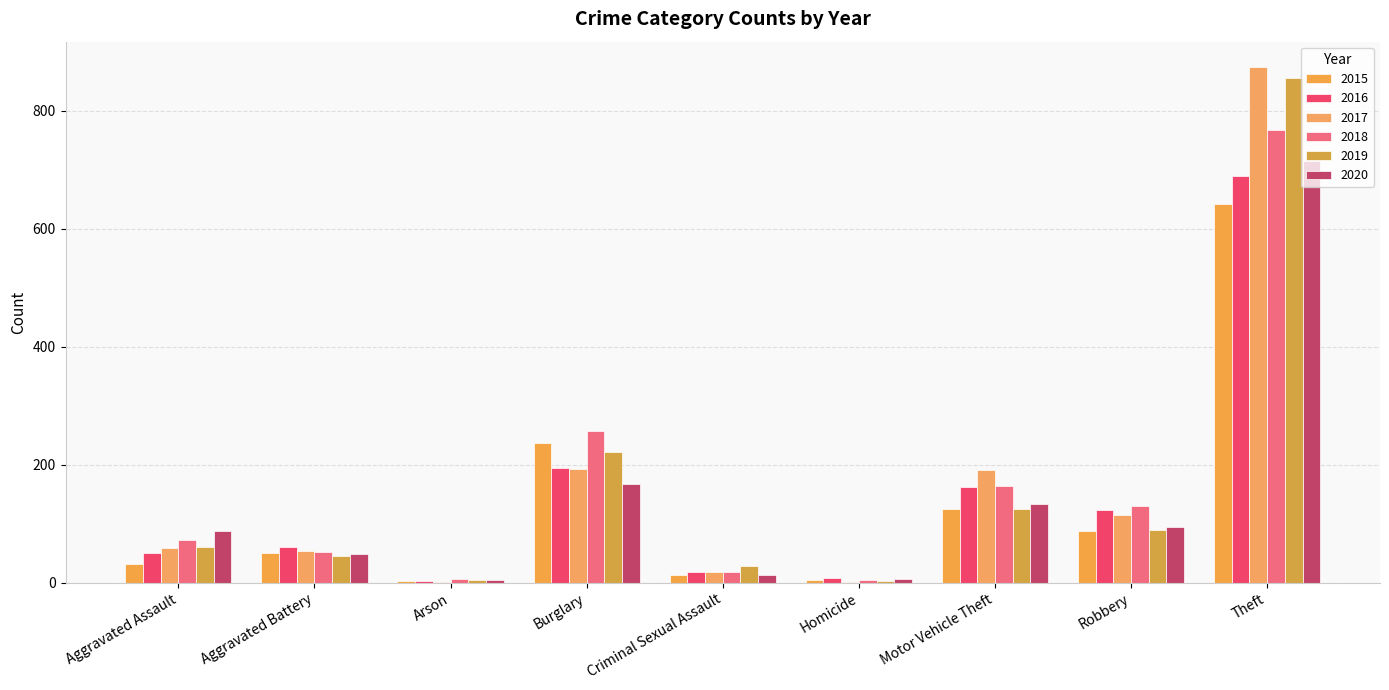

At which category does the chart reach its peak across all series?

Theft